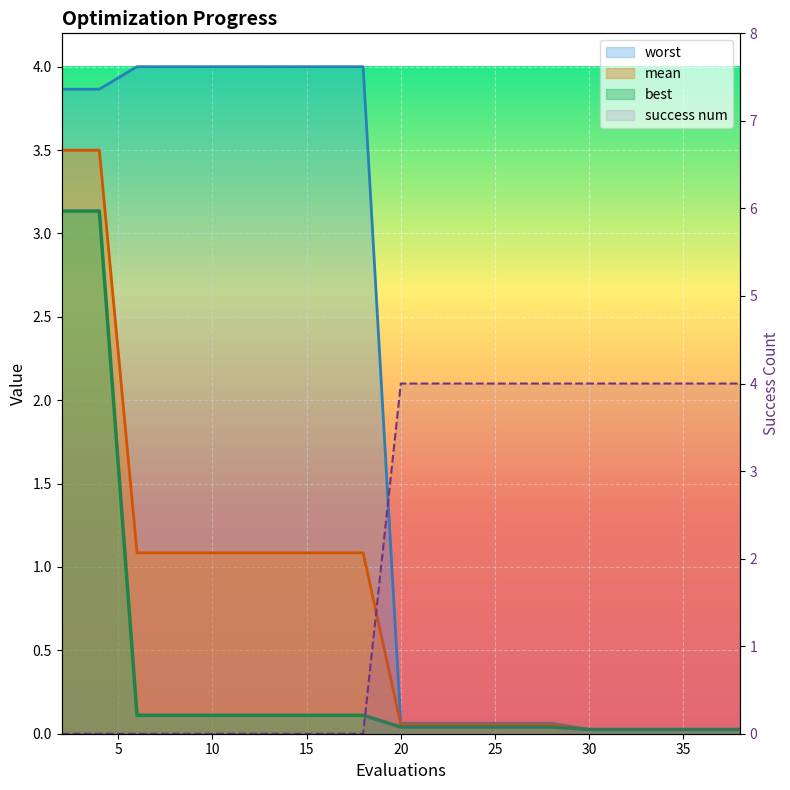

What is the maximum value shown in the chart?

4.0